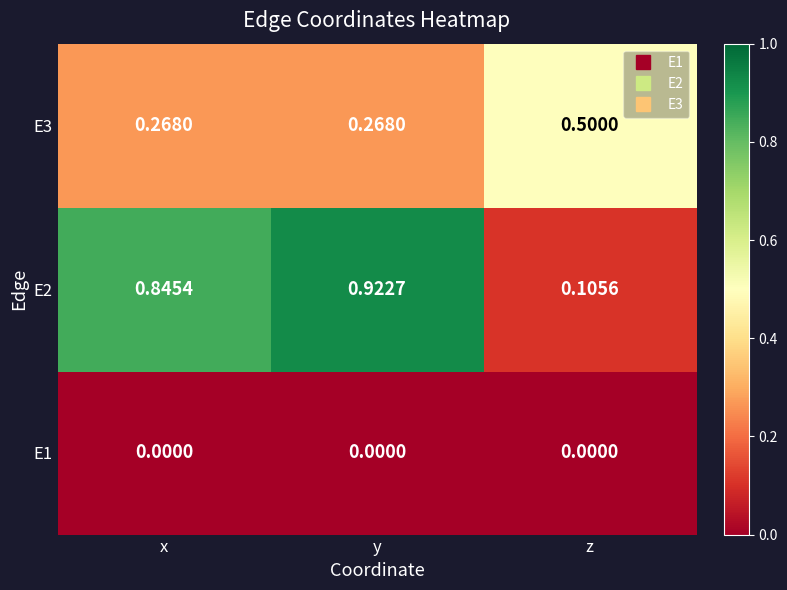

Which series has the largest total across all categories?

E2